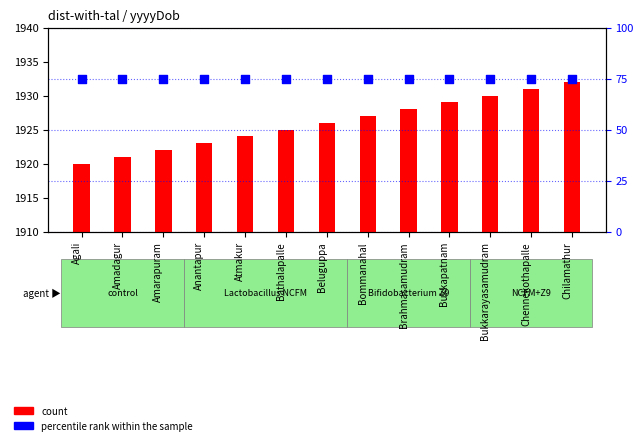

At which category is the sum across all series the highest?

Chilamathur